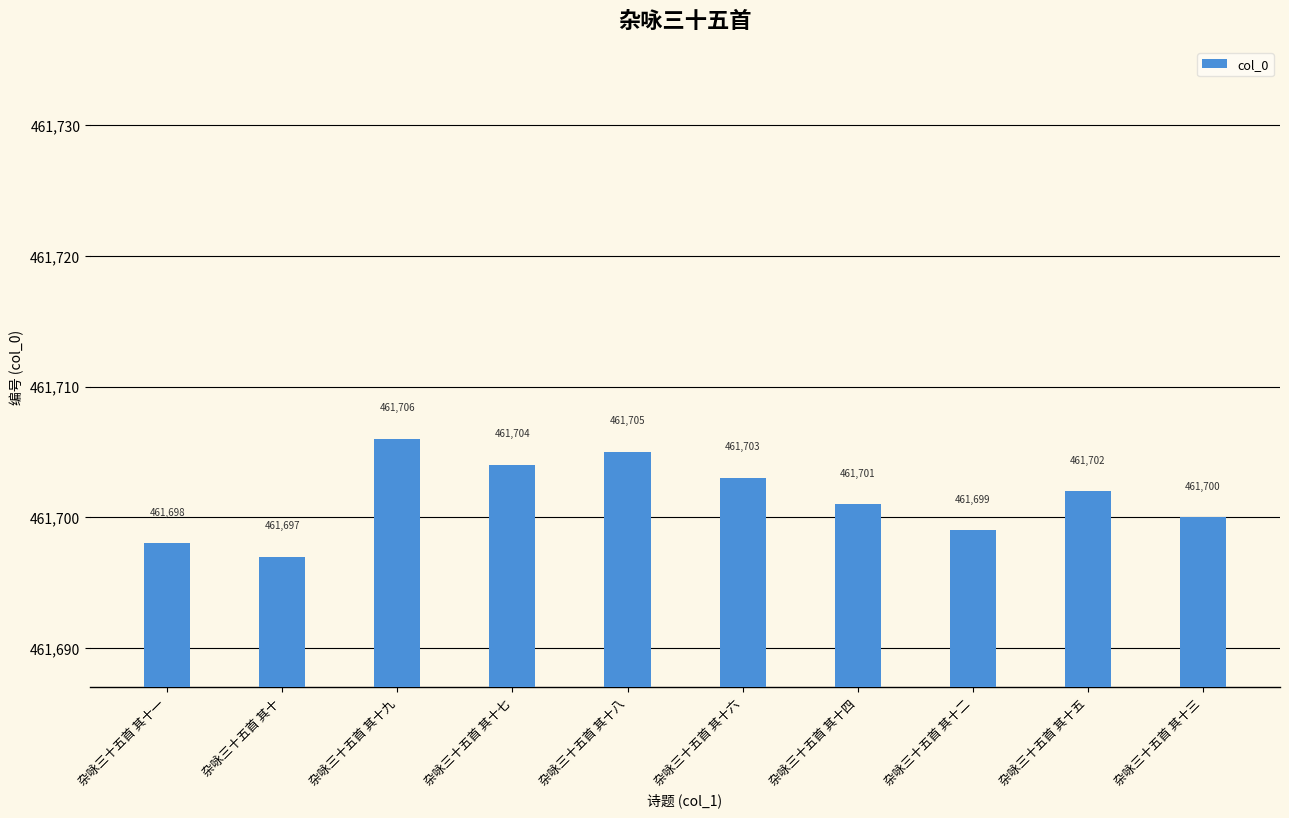

Rank the categories by value from highest to lowest.

杂咏三十五首 其十九, 杂咏三十五首 其十八, 杂咏三十五首 其十七, 杂咏三十五首 其十六, 杂咏三十五首 其十五, 杂咏三十五首 其十四, 杂咏三十五首 其十三, 杂咏三十五首 其十二, 杂咏三十五首 其十一, 杂咏三十五首 其十